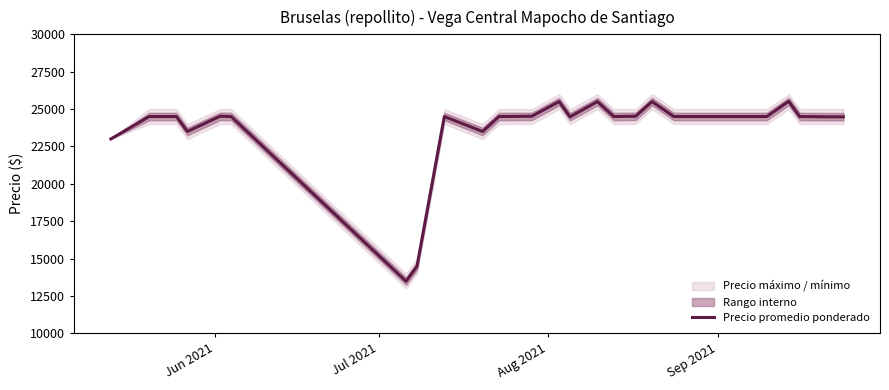

What is the highest value of the Precio promedio ponderado series?

25520